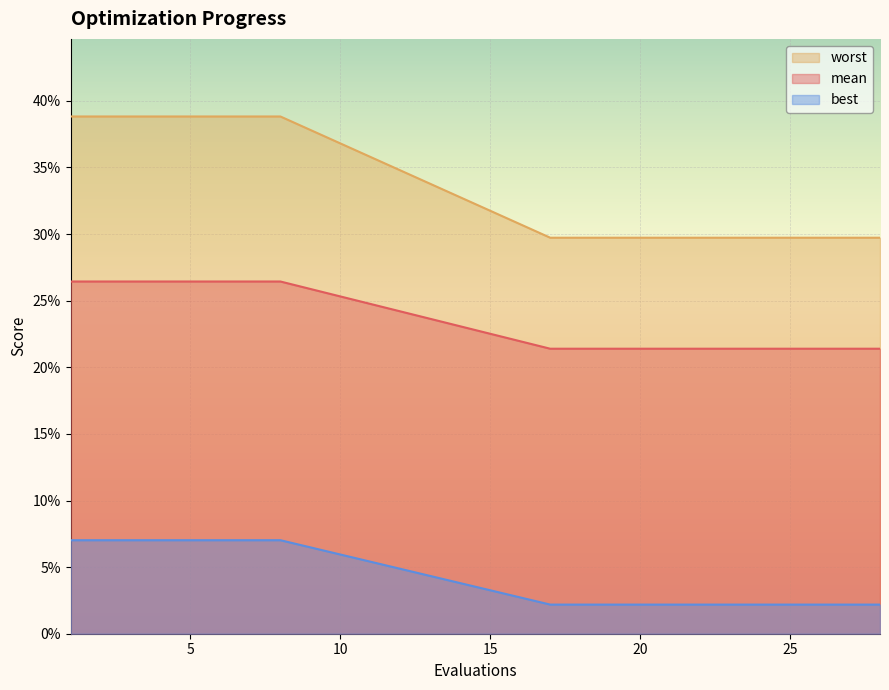

What is the sum of the mean values at 20 and 17?

0.6